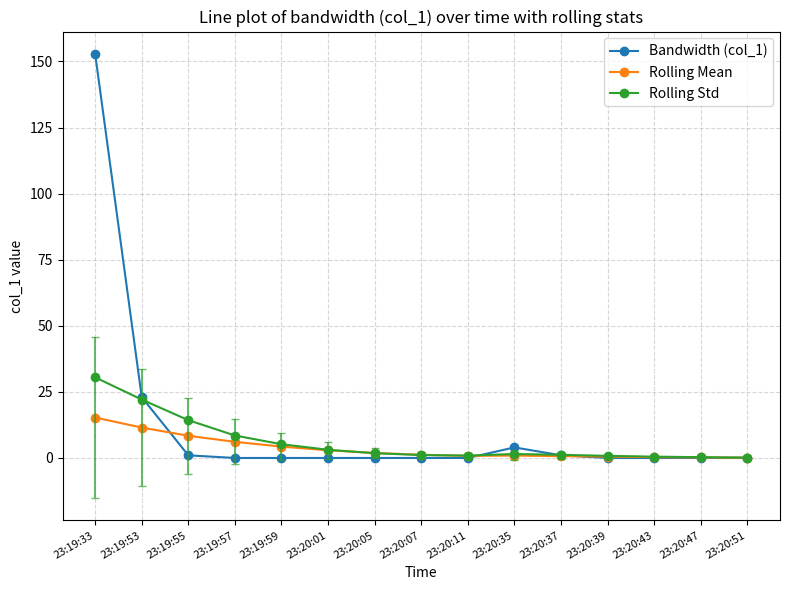

Rank the series by their maximum value, from highest to lowest.

Bandwidth (col_1), Rolling Std, Rolling Mean